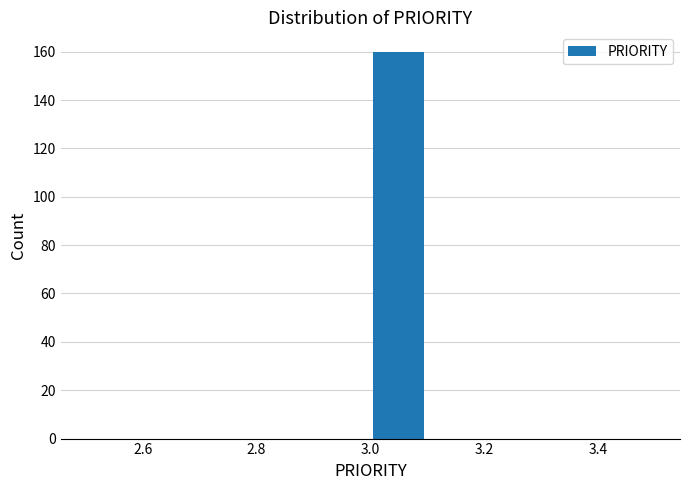

Reading left to right, transcribe this chart: for each bar, give the range it covers on the x-axis and its height. The values are not printed on the chart, so give them approximately, as read against the axis.

2.5 to 2.6: 0
2.6 to 2.7: 0
2.7 to 2.8: 0
2.8 to 2.9: 0
2.9 to 3.0: 0
3.0 to 3.1: 160
3.1 to 3.2: 0
3.2 to 3.3: 0
3.3 to 3.4: 0
3.4 to 3.5: 0